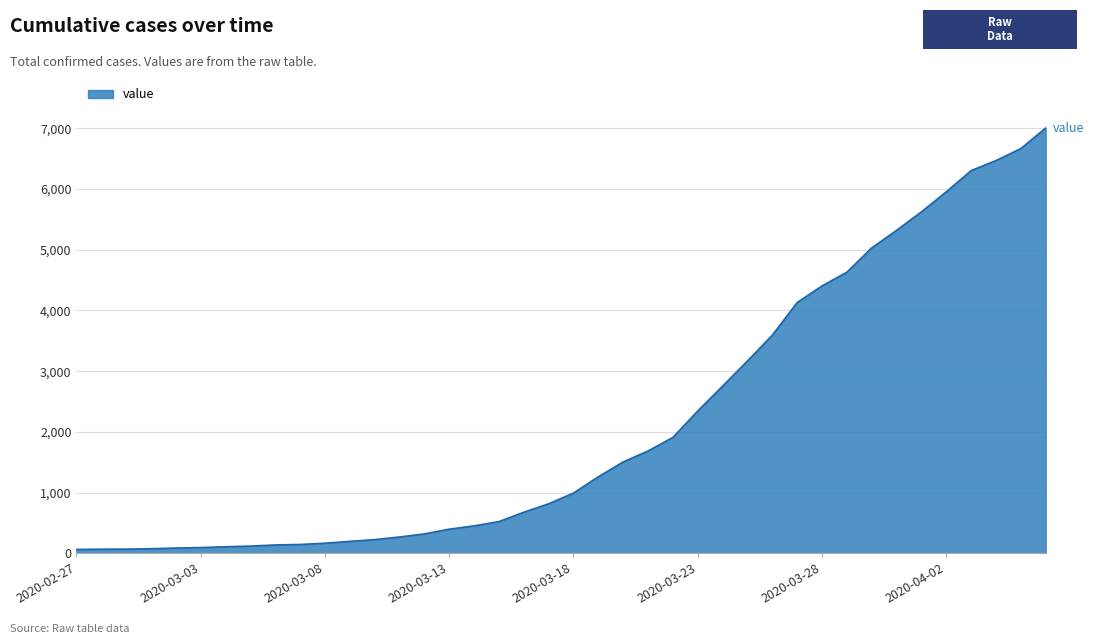

What is the difference between the maximum and minimum values?

6940